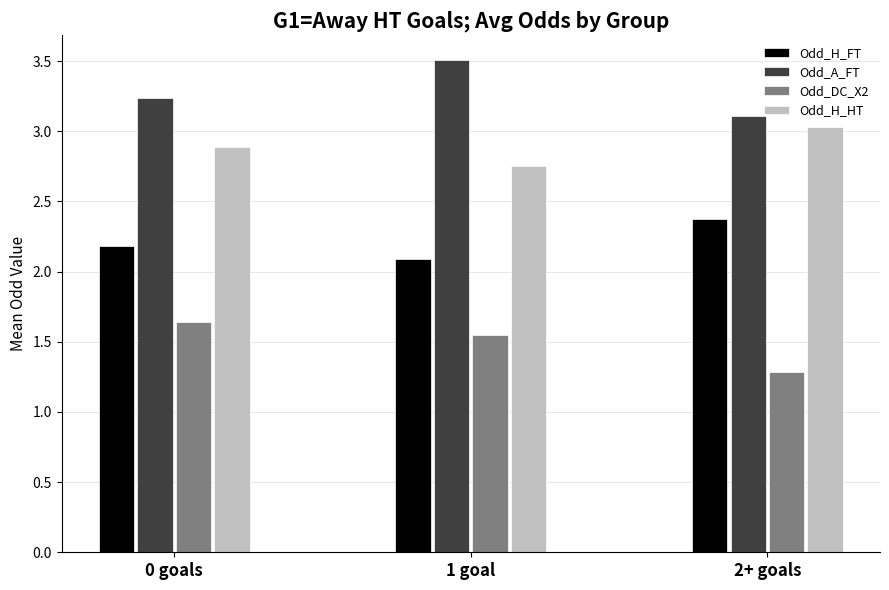

How many bars are there in each group?

4